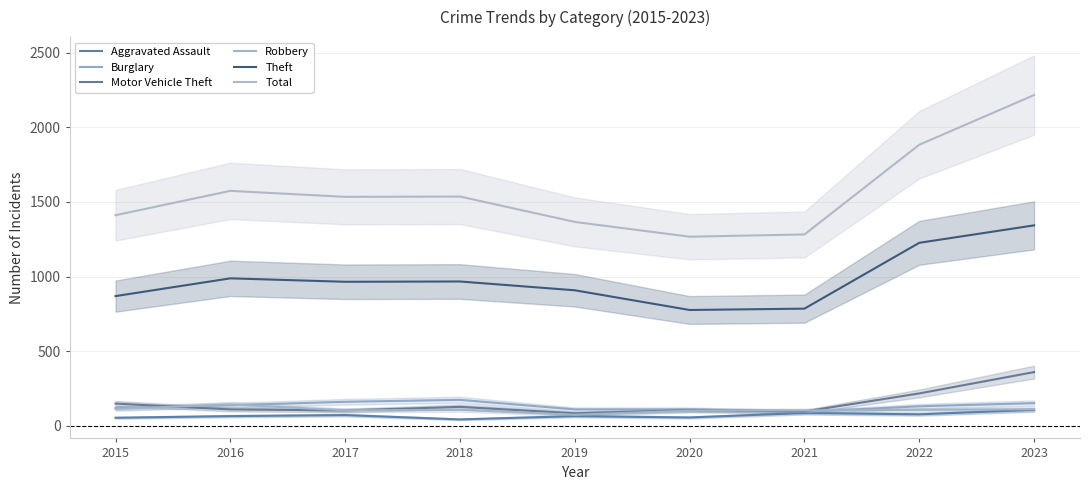

Reading left to right, list all the values displayed in this chart.

Aggravated Assault: 2015=54	2016=65	2017=72	2018=43	2019=65	2020=56	2021=86	2022=77	2023=107
Burglary: 2015=120	2016=138	2017=161	2018=174	2019=110	2020=110	2021=93	2022=131	2023=152
Motor Vehicle Theft: 2015=149	2016=110	2017=103	2018=127	2019=84	2020=105	2021=96	2022=217	2023=360
Robbery: 2015=113	2016=143	2017=104	2018=107	2019=74	2020=102	2021=103	2022=107	2023=111
Theft: 2015=869	2016=988	2017=965	2018=967	2019=908	2020=776	2021=785	2022=1226	2023=1343
Total: 2015=1411	2016=1574	2017=1534	2018=1536	2019=1366	2020=1267	2021=1282	2022=1883	2023=2216